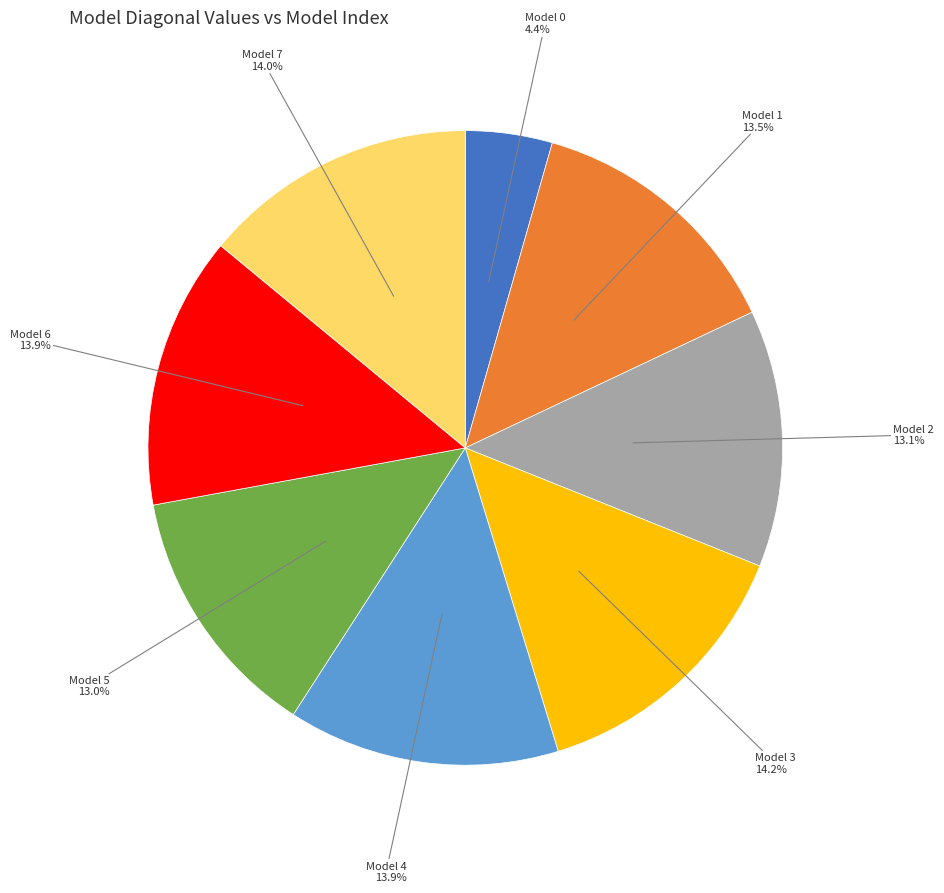

Is there a majority slice in this chart?

No